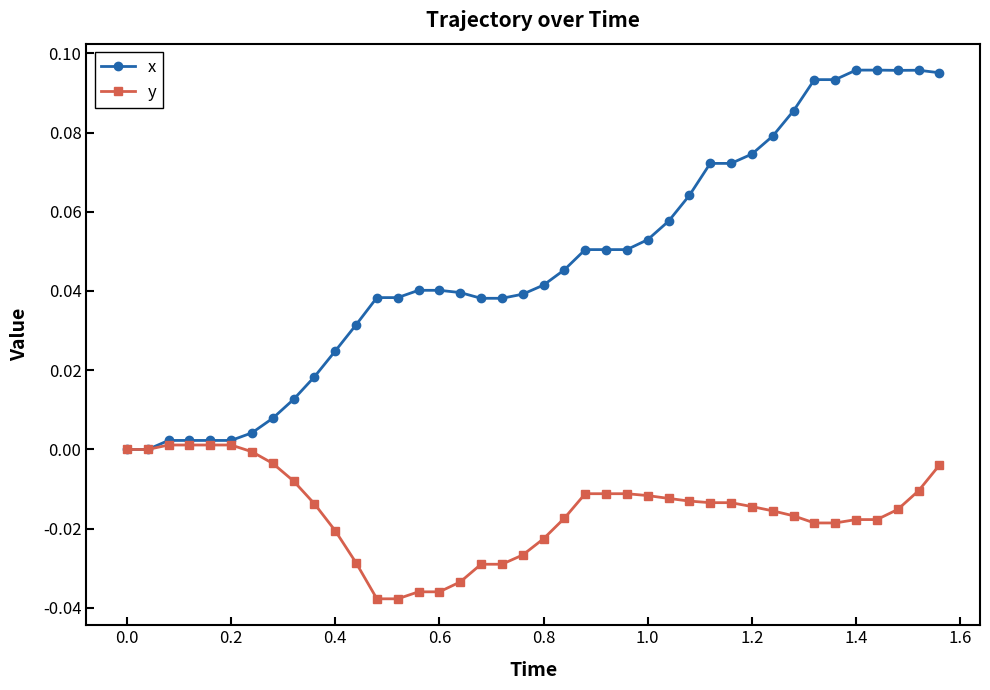

What are all the series names shown in the legend?

x, y